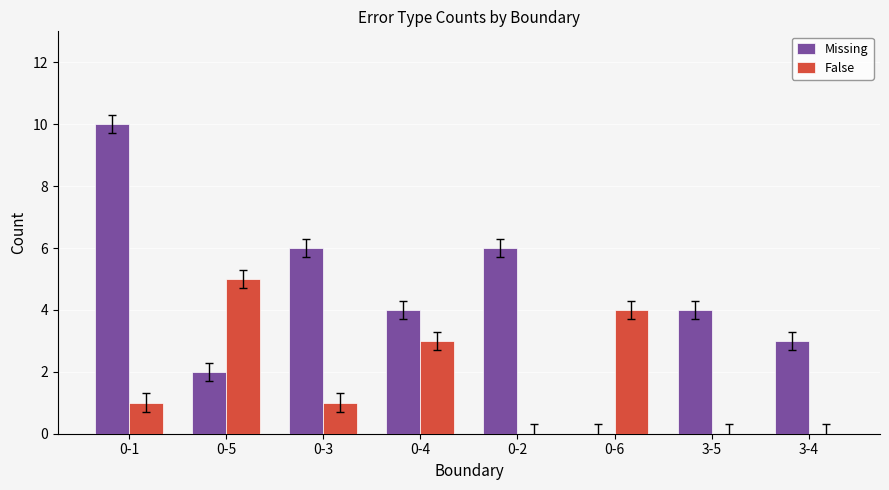

What is the sum of all Missing values?

35